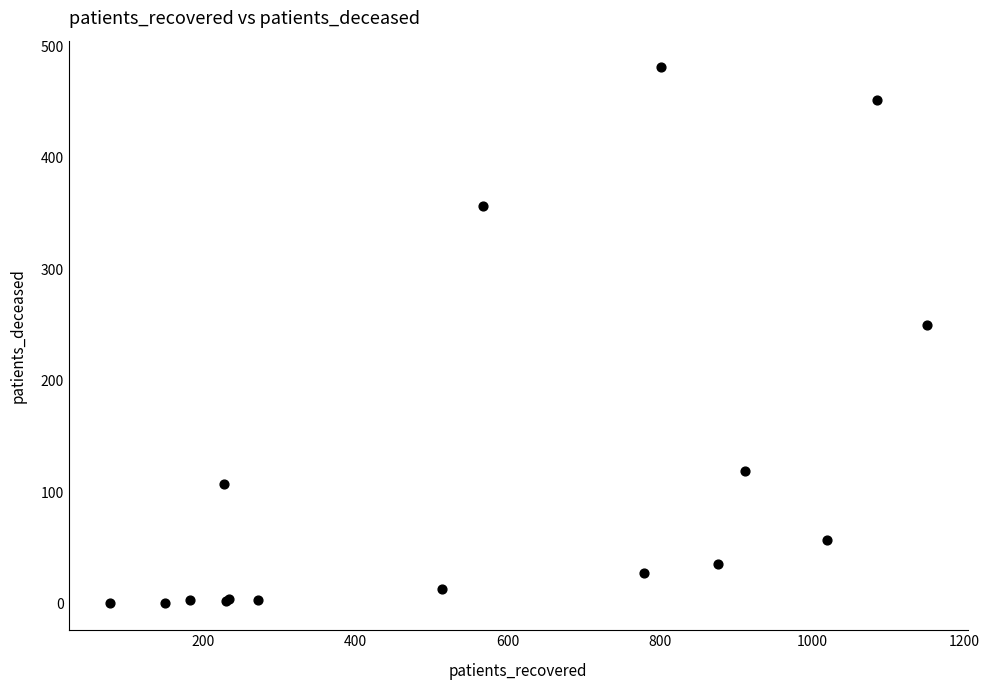

What Y value in the scatter plot is closest to 240?

250